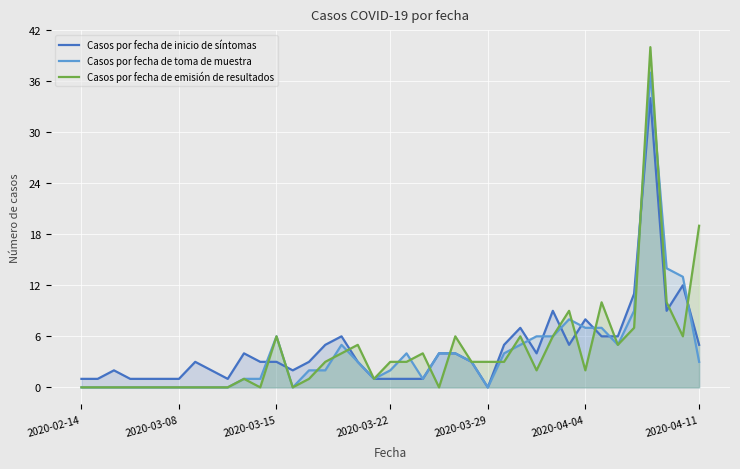

How many positive values does the Casos por fecha de inicio de síntomas series have?

38